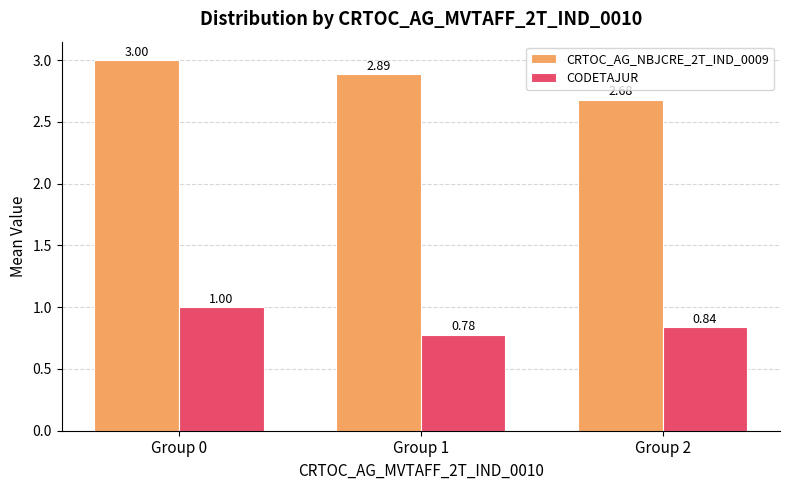

What are all the series names shown in the legend?

CRTOC_AG_NBJCRE_2T_IND_0009, CODETAJUR